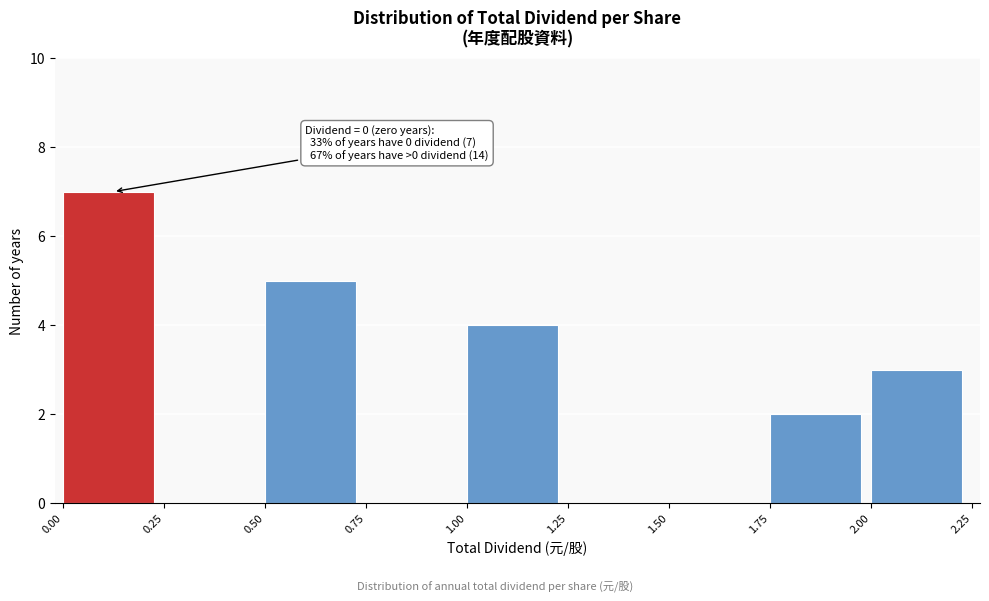

Over which range of the x-axis is the bar tallest?

0.00 to 0.25